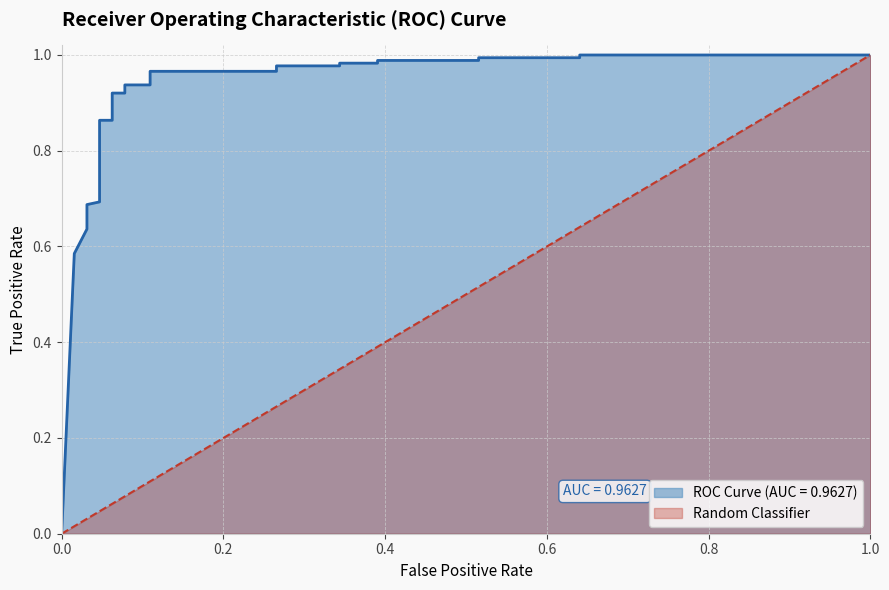

The value at 0.046875 is 0.9. True or false?

True